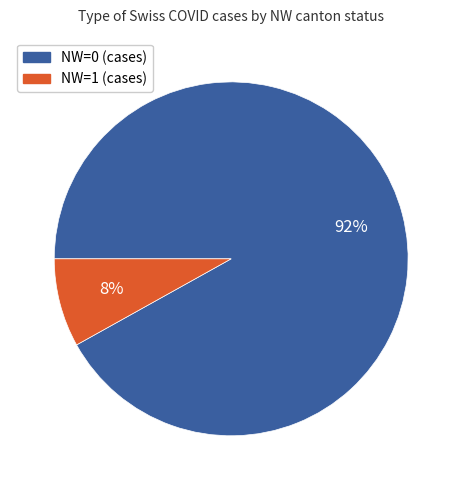

How many segments does this pie chart have?

2